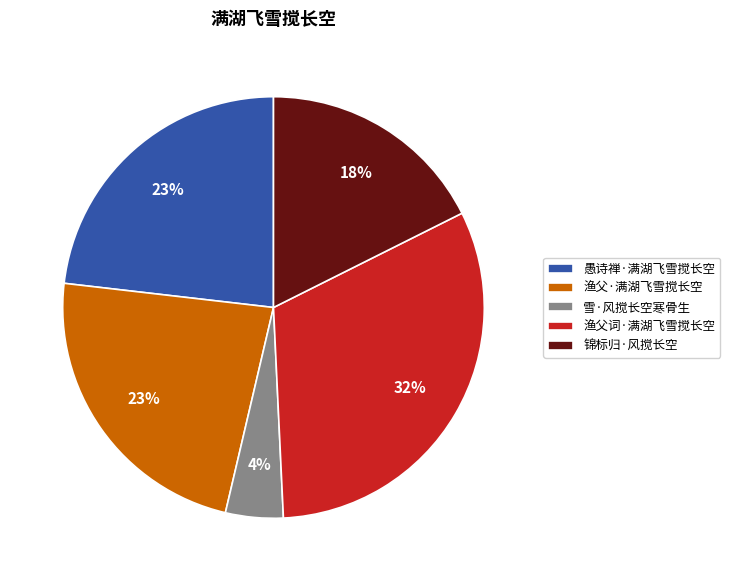

What is the largest slice in the pie chart?

渔父词·满湖飞雪搅长空